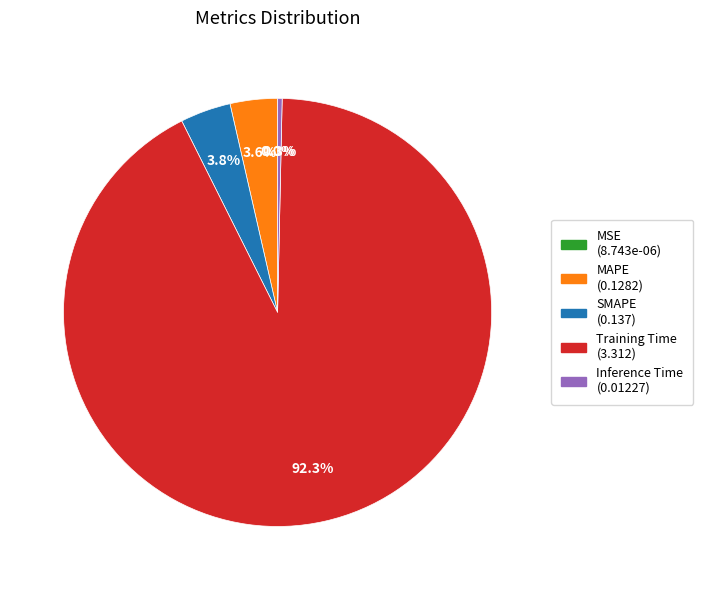

To the nearest percent, what portion does Training Time represent?

92%